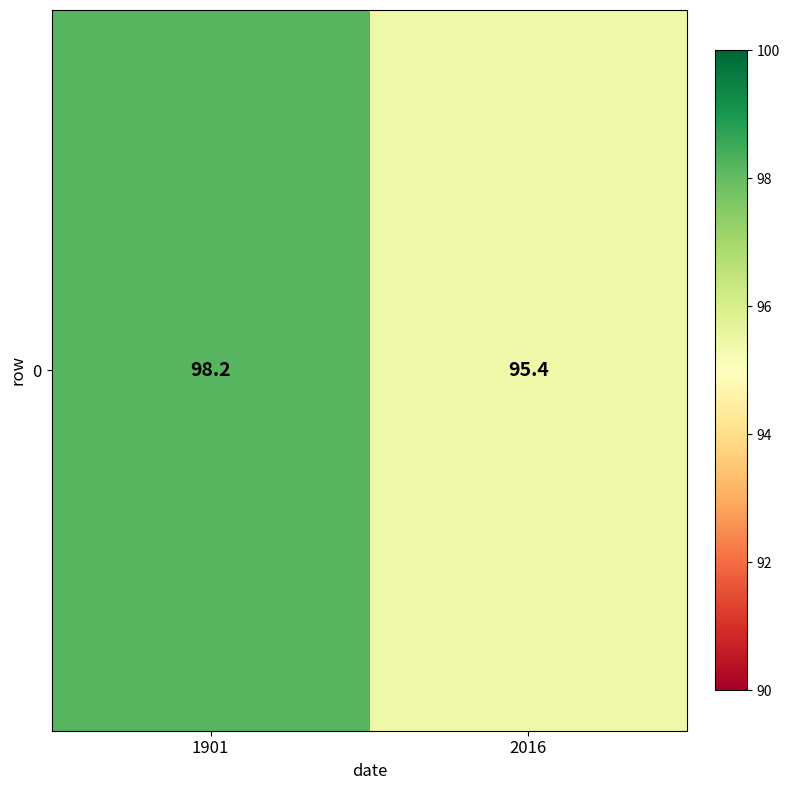

At which category does the chart reach its peak across all series?

1901